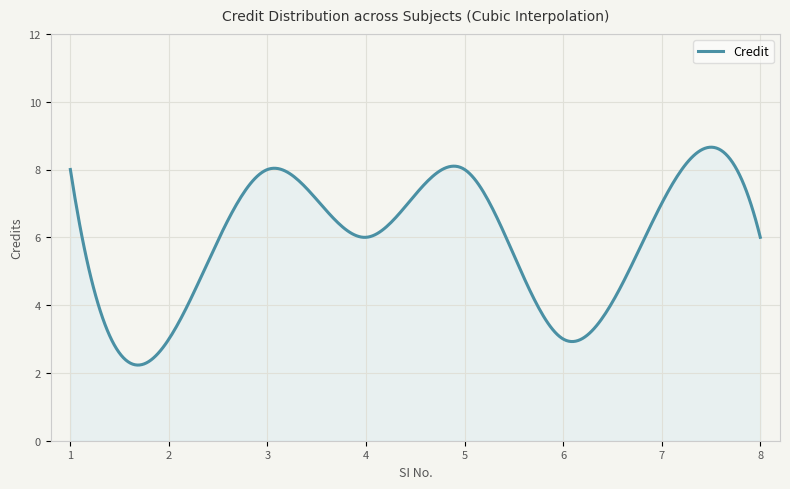

What is the difference between the maximum and minimum values?

6.4